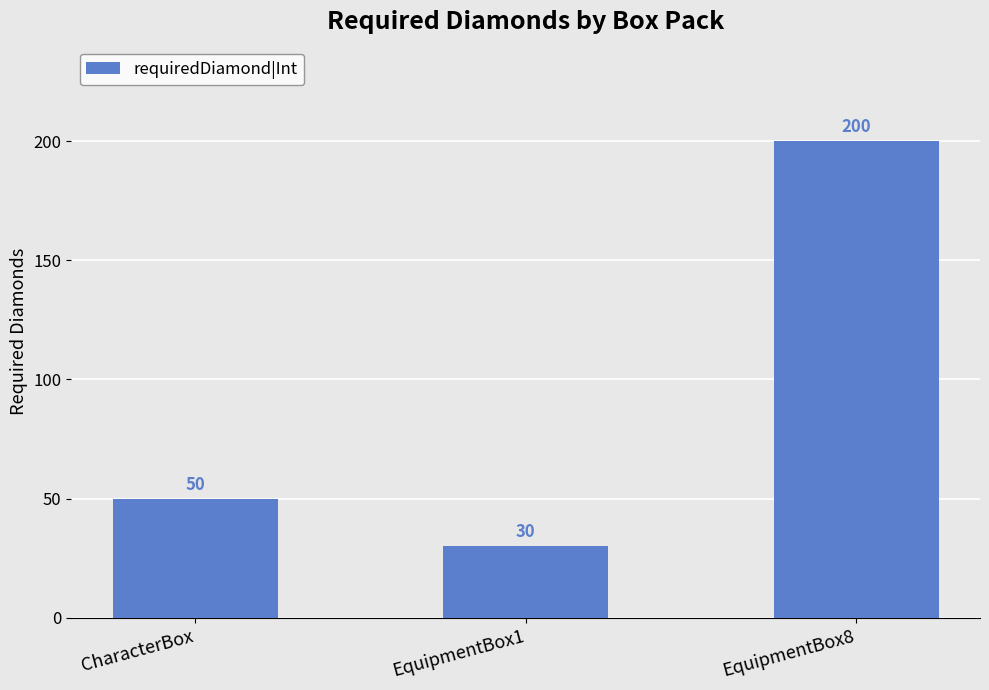

Reading right to left, what are all the values shown in this chart?

EquipmentBox8=200	EquipmentBox1=30	CharacterBox=50